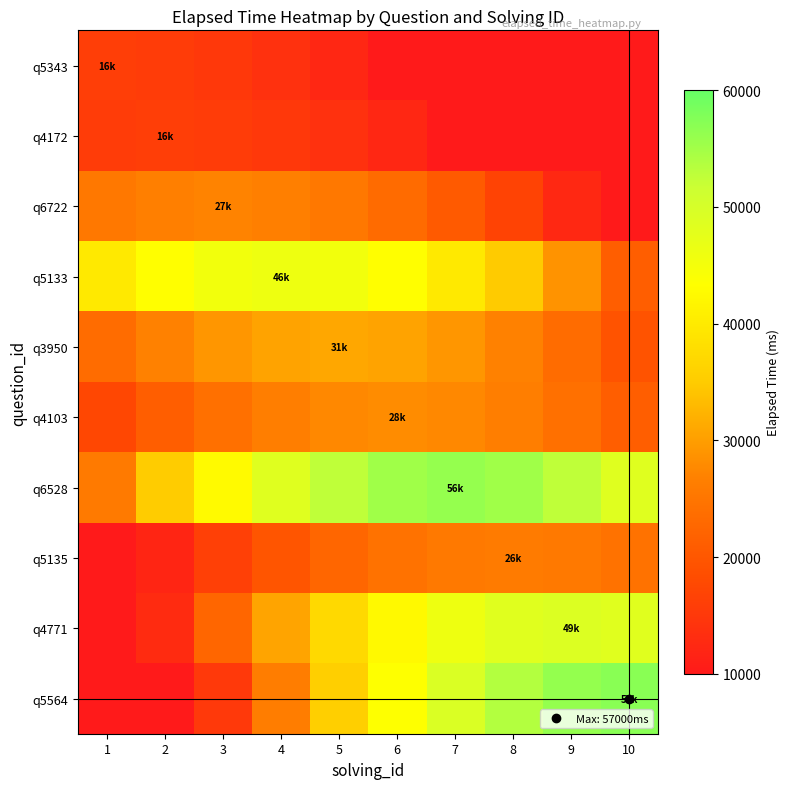

List the series in order of their peak value, lowest first.

q5343, q4172, q5135, q6722, q4103, q3950, q5133, q4771, q6528, q5564